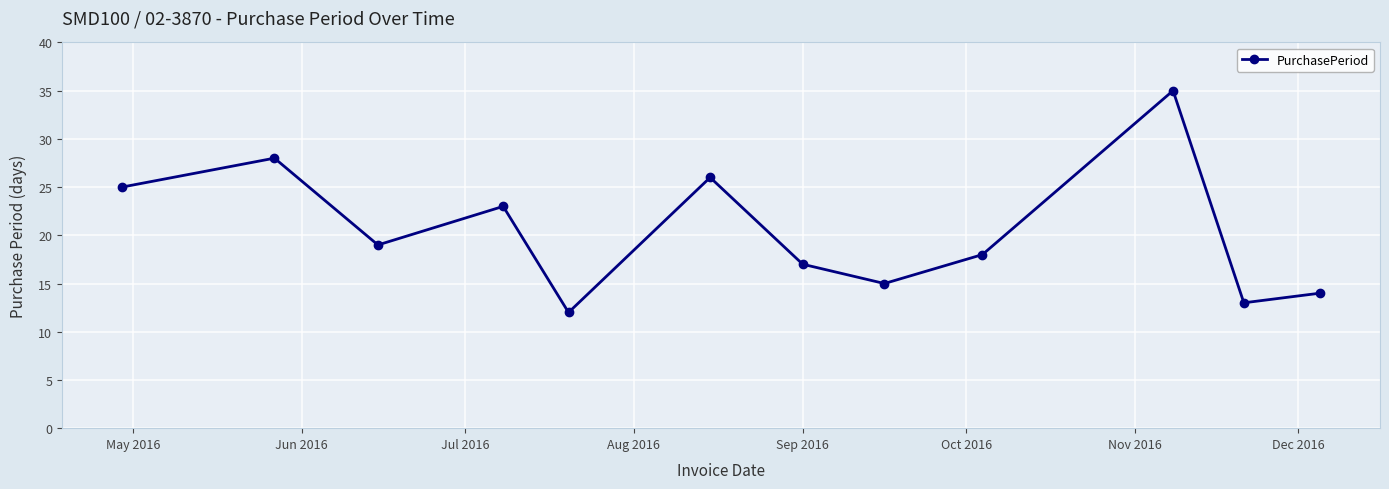

What is the average value?

20